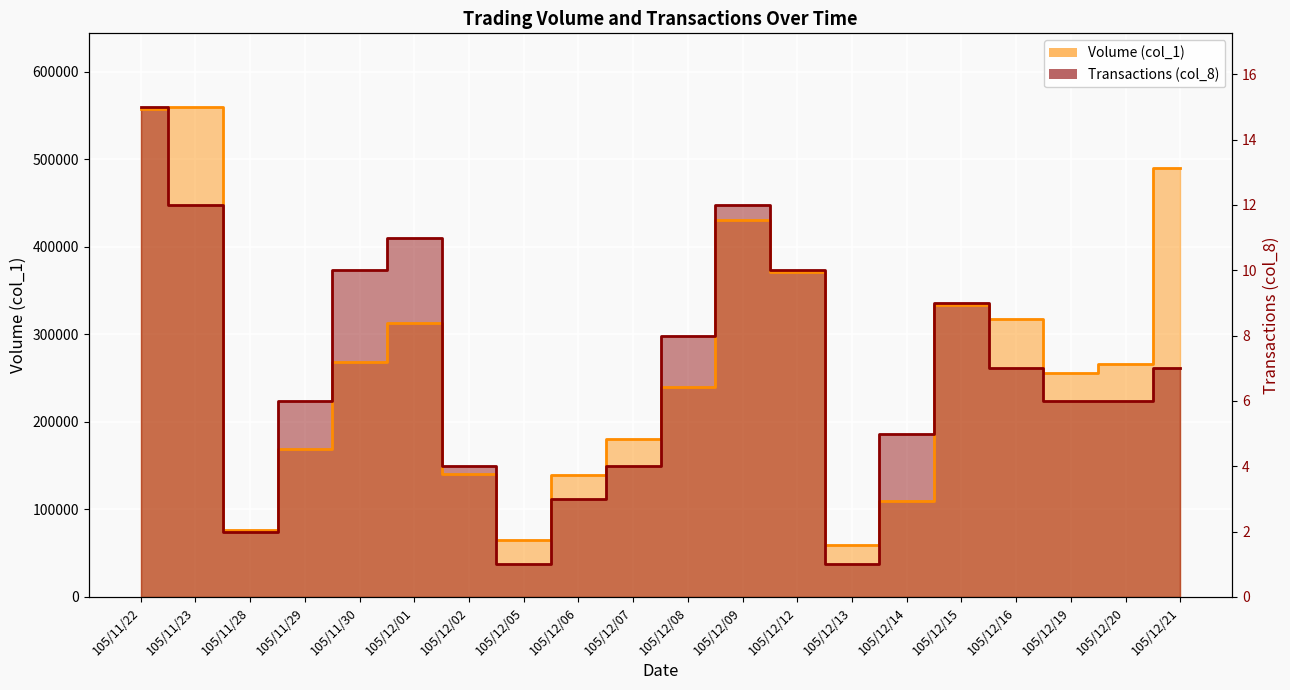

The value of Transactions (col_8) at 105/12/12 is 373333.3. True or false?

True